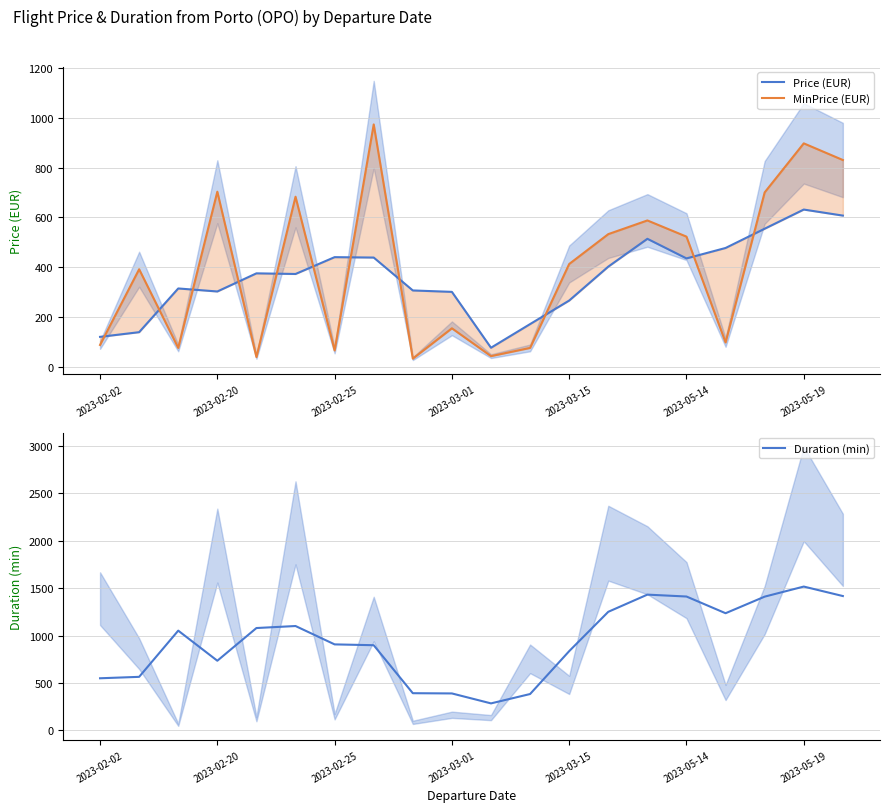

The value of Duration (min) at 2023-05-19 is 1517.5. True or false?

True